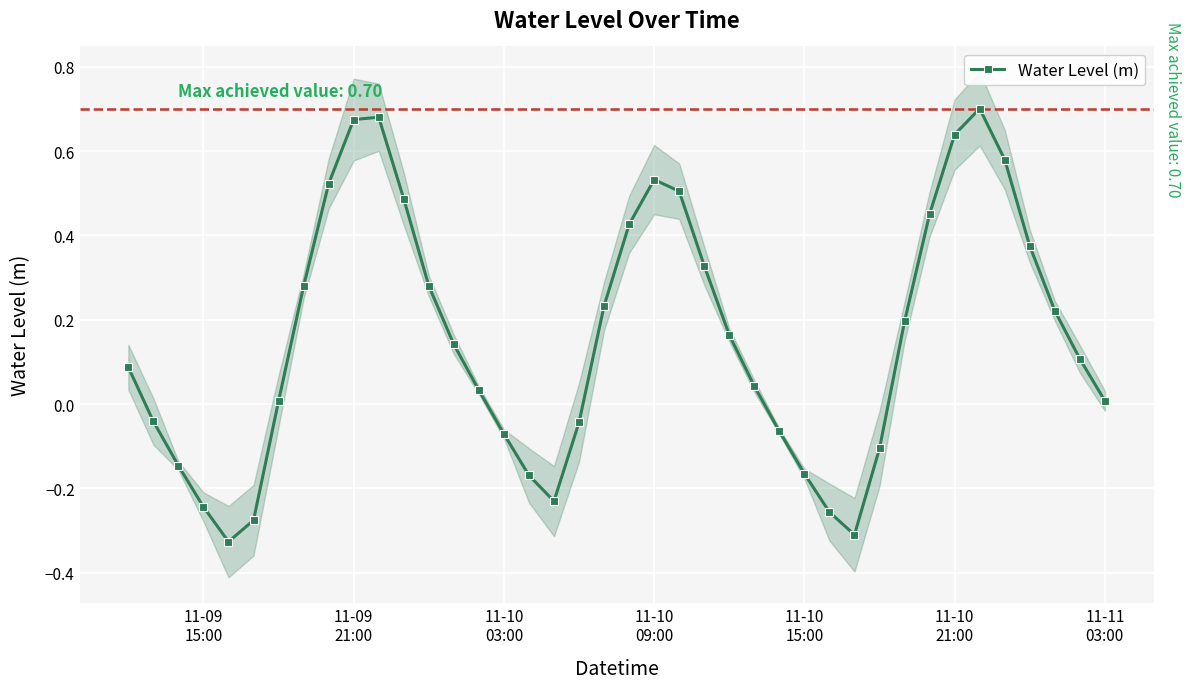

True or false: Water Level (m) has more than 1 points higher than both neighbors.

True